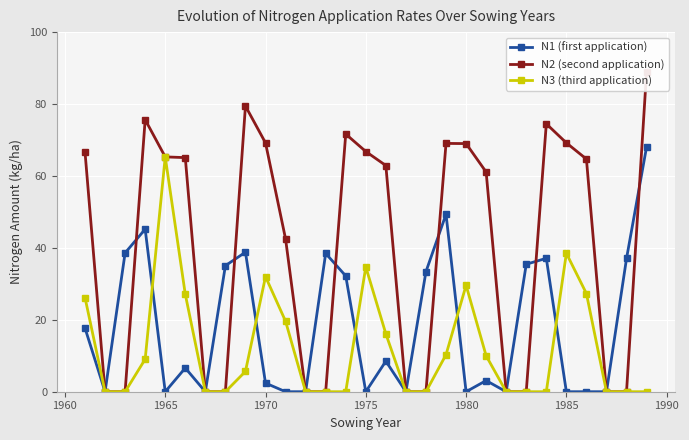

True or false: N3 (third application) and N2 (second application) cross at least once.

False